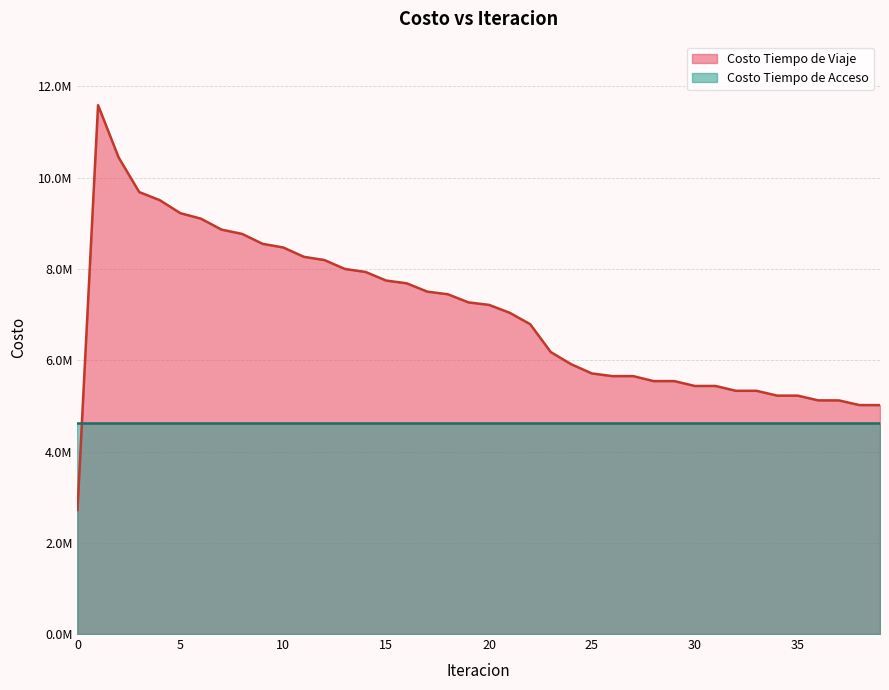

True or false: the data shows 2898601.5 at 7.

False